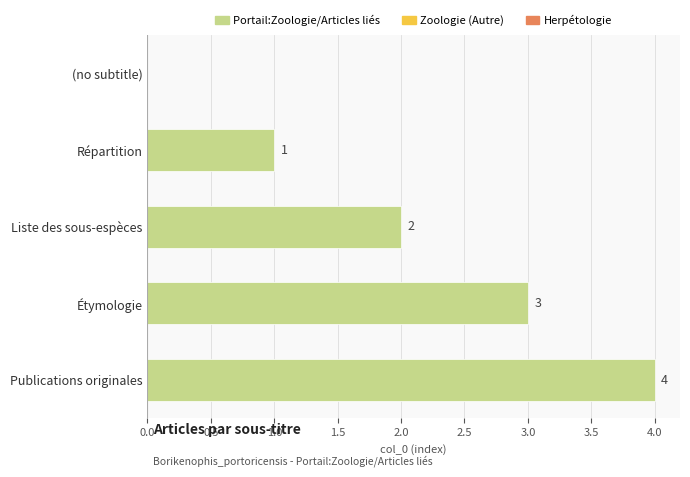

True or false: the data shows 1 at Répartition.

True